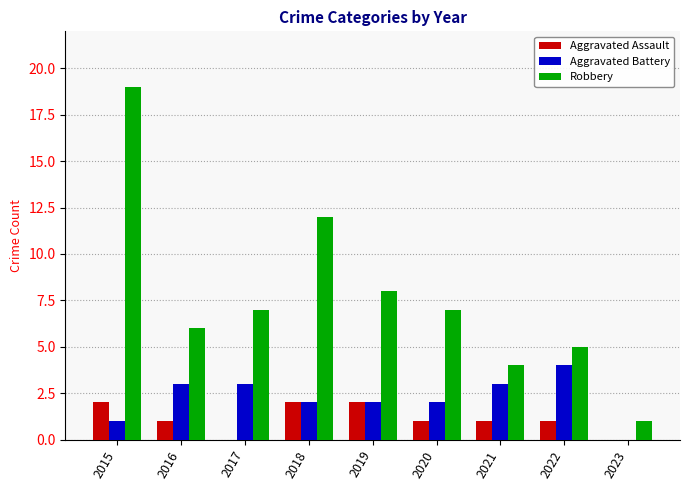

The value of Aggravated Battery at 2023 is 0. True or false?

True